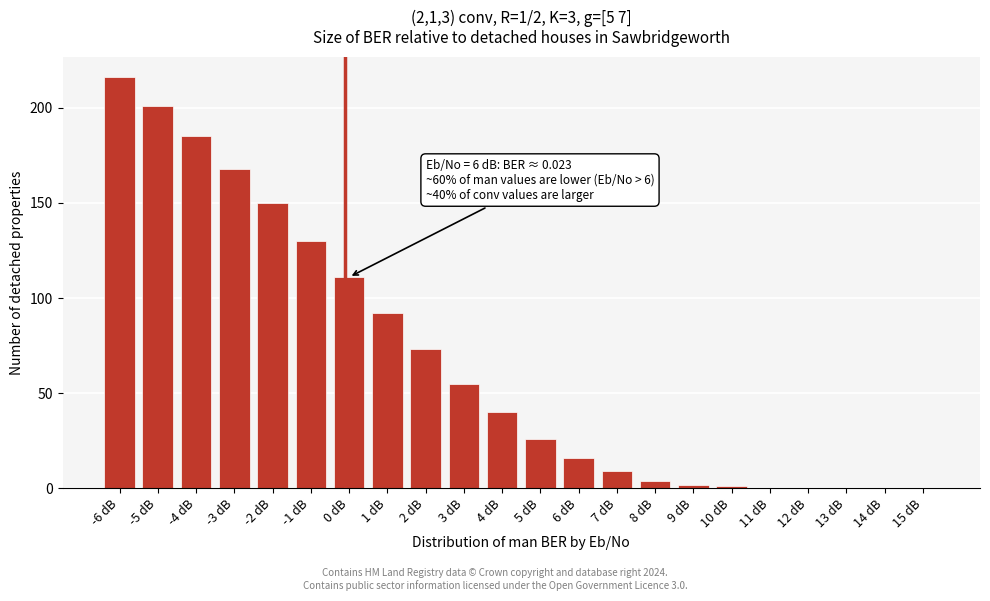

Reading left to right, list all the values displayed in this chart.

-6 dB=216	-5 dB=201	-4 dB=185	-3 dB=168	-2 dB=150	-1 dB=130	0 dB=111	1 dB=92	2 dB=73	3 dB=55	4 dB=40	5 dB=26	6 dB=16	7 dB=9	8 dB=4	9 dB=2	10 dB=1	11 dB=0	12 dB=0	13 dB=0	14 dB=0	15 dB=0